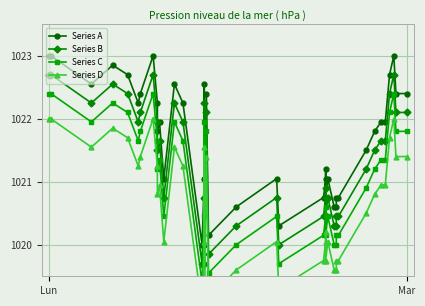

Which label corresponds to the largest value in the chart?

Lun